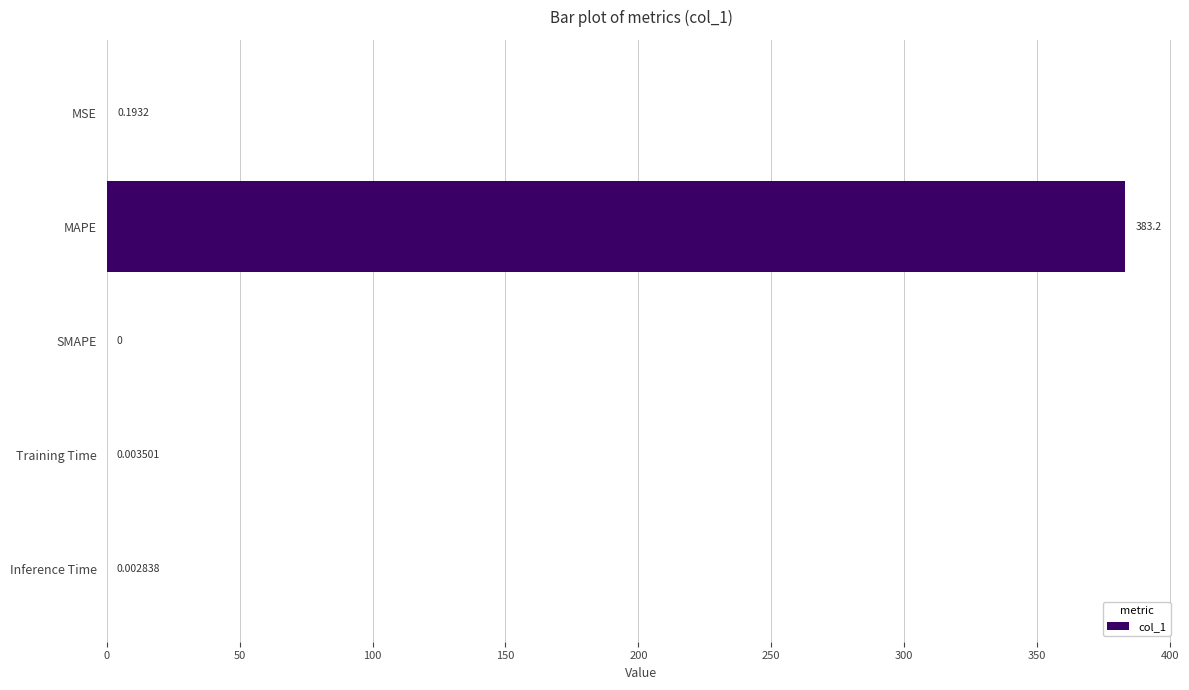

Which has a higher value, MAPE or Training Time?

MAPE